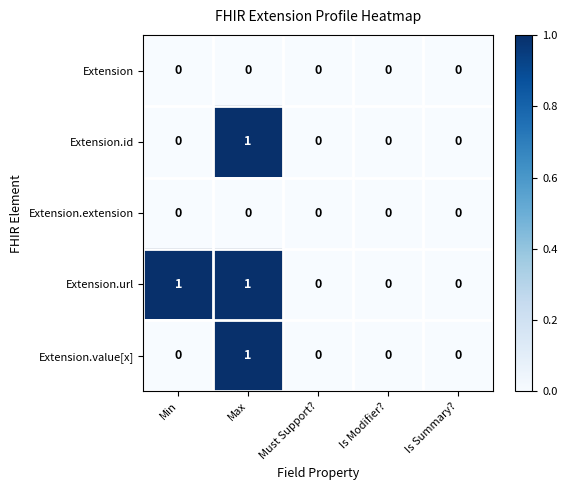

Reading right to left, list all the values displayed in this chart.

Extension: 0	0	0	0	0
Extension.id: 0	0	0	1	0
Extension.extension: 0	0	0	0	0
Extension.url: 0	0	0	1	1
Extension.value[x]: 0	0	0	1	0